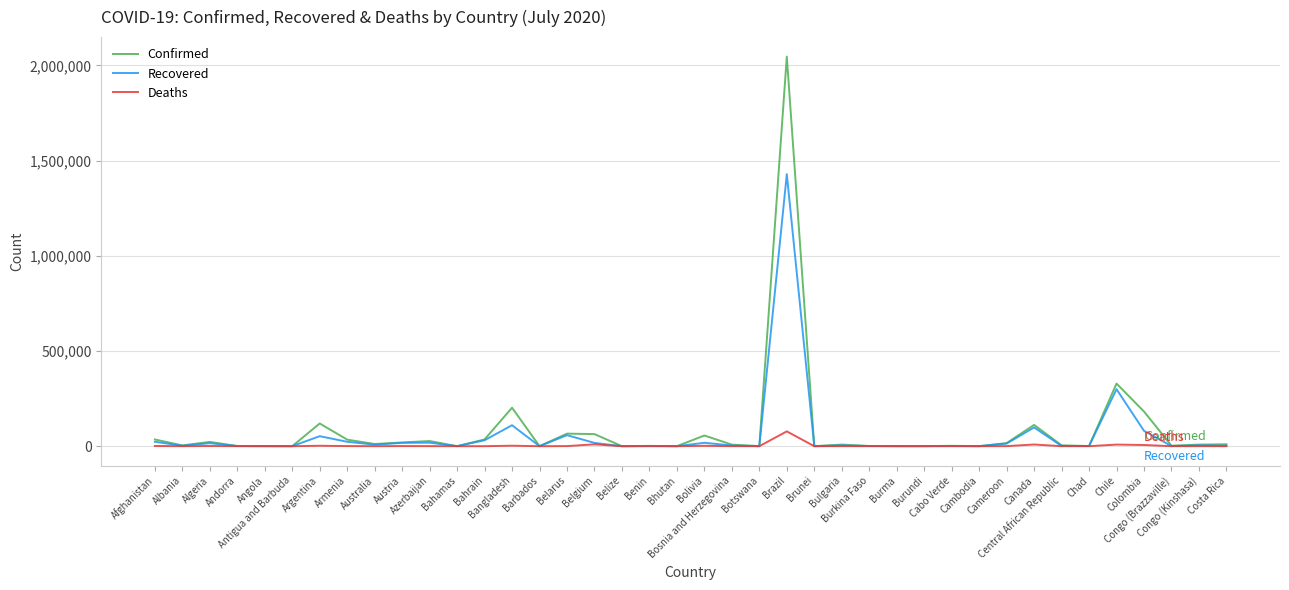

What is the maximum value shown in the chart?

2046328